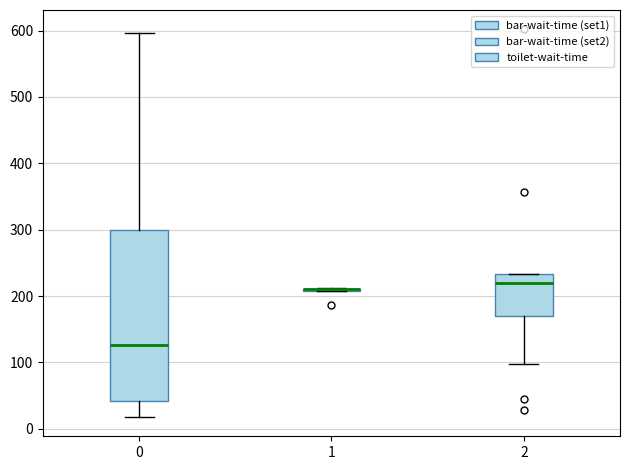

Which box is the tallest, from its lower edge to its upper edge?

0